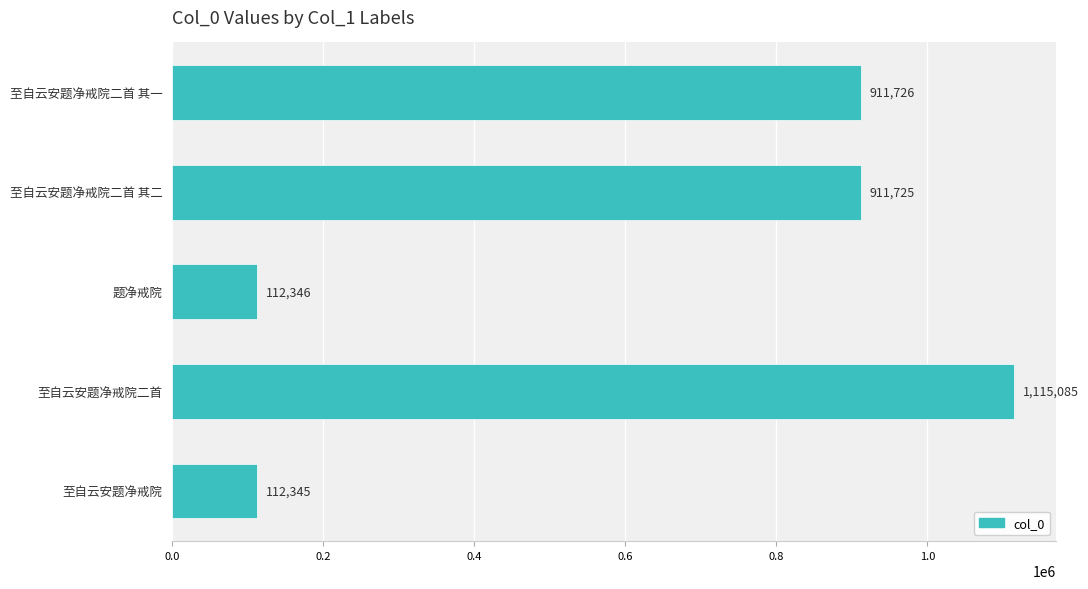

Which has a higher value, 至自云安题净戒院二首 其二 or 至自云安题净戒院?

至自云安题净戒院二首 其二